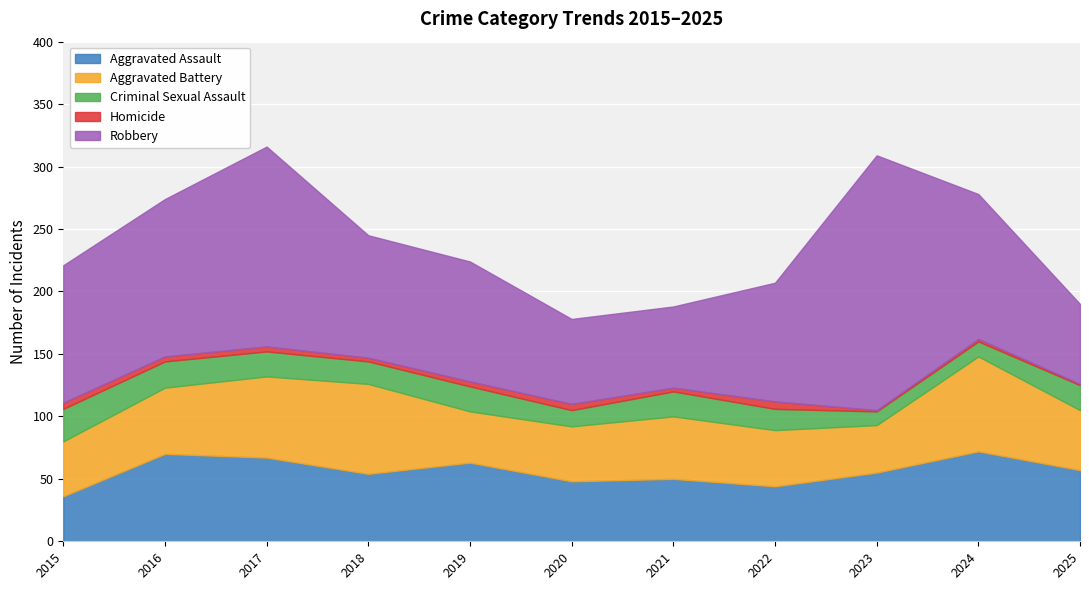

True or false: Criminal Sexual Assault and Homicide cross at least once.

False